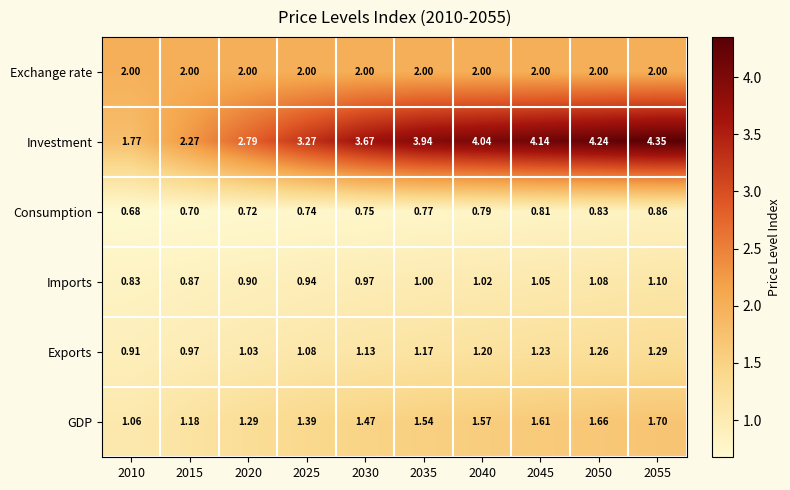

Which series has the largest total across all categories?

Investment